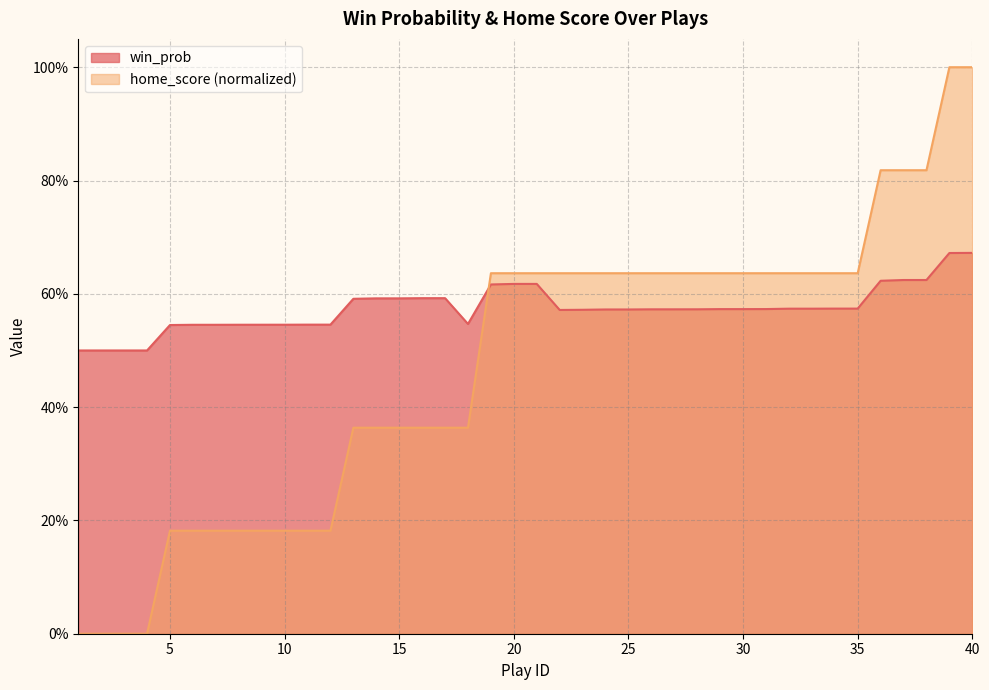

Reading left to right, transcribe all the data shown in this chart.

win_prob: 0.5	0.5	0.5	0.5	0.5	0.5	0.5	0.5	0.5	0.5	0.5	0.5	0.6	0.6	0.6	0.6	0.6	0.5	0.6	0.6	0.6	0.6	0.6	0.6	0.6	0.6	0.6	0.6	0.6	0.6	0.6	0.6	0.6	0.6	0.6	0.6	0.6	0.6	0.7	0.7
home_score: 0.0	0.0	0.0	0.0	0.2	0.2	0.2	0.2	0.2	0.2	0.2	0.2	0.4	0.4	0.4	0.4	0.4	0.4	0.6	0.6	0.6	0.6	0.6	0.6	0.6	0.6	0.6	0.6	0.6	0.6	0.6	0.6	0.6	0.6	0.6	0.8	0.8	0.8	1.0	1.0